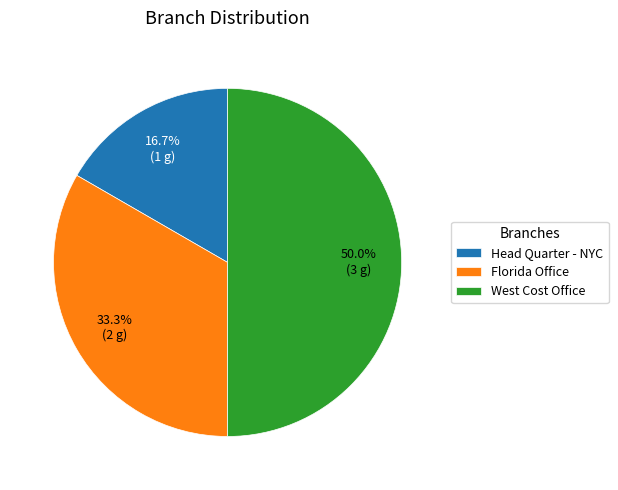

What percentage do West Cost Office and Head Quarter - NYC together represent?

66.7%